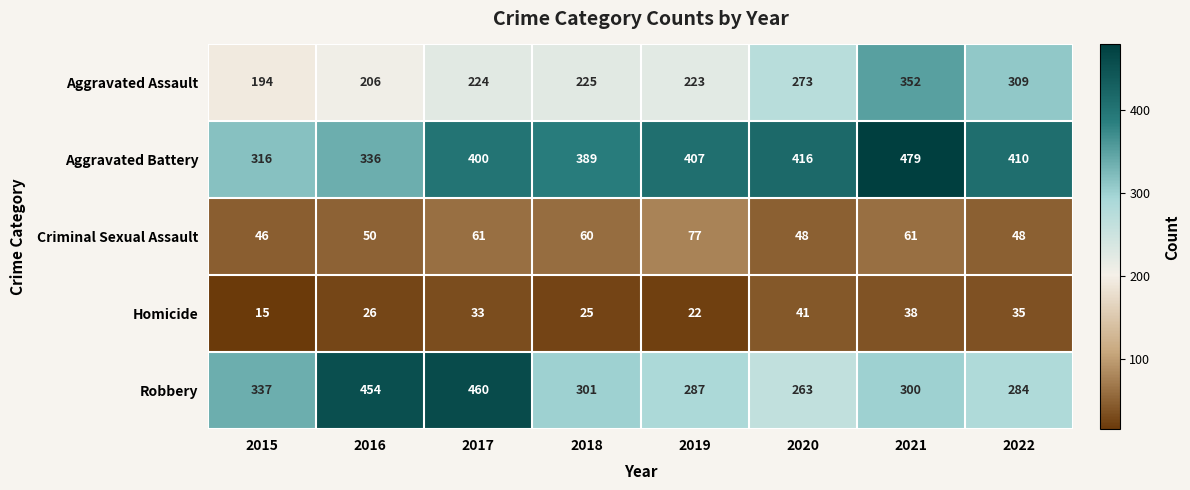

What is the maximum value for Robbery?

460